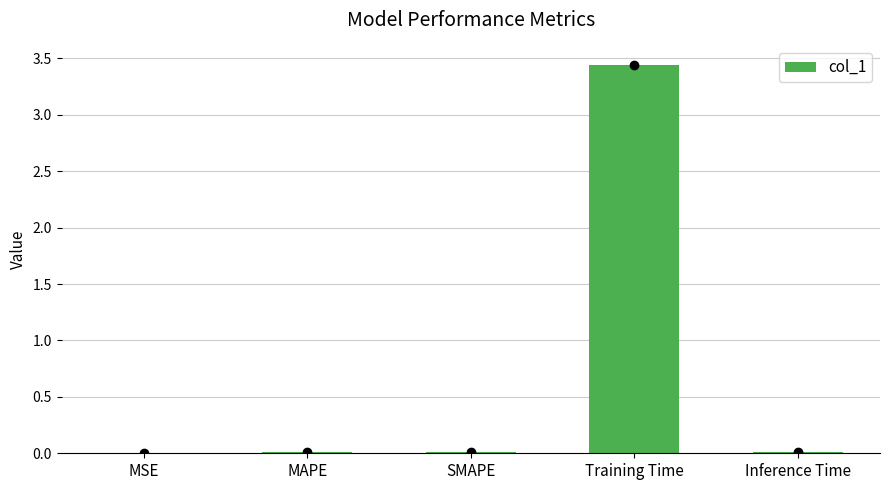

True or false: the data shows 0.0 at MAPE.

True